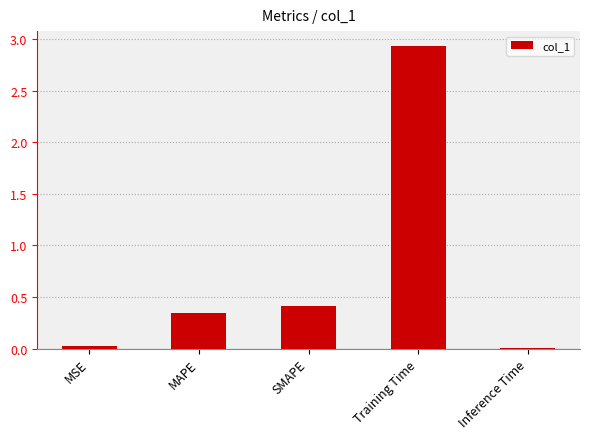

What is the difference between the maximum and minimum values?

2.9